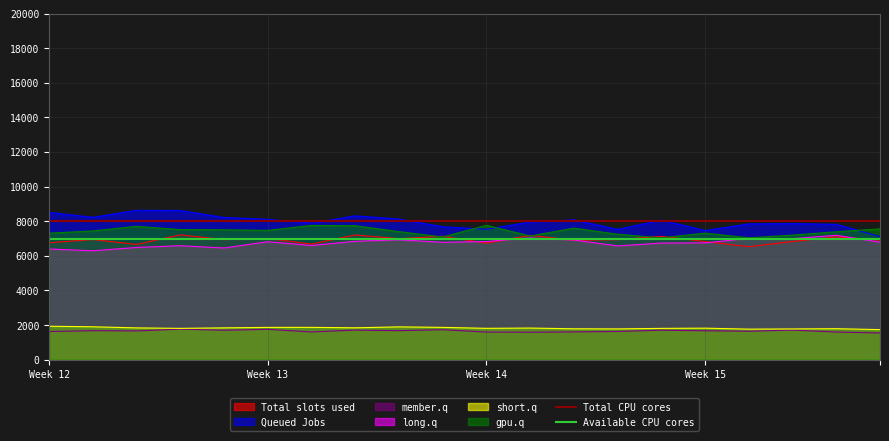

What is the sum of all Available CPU cores values?

14000